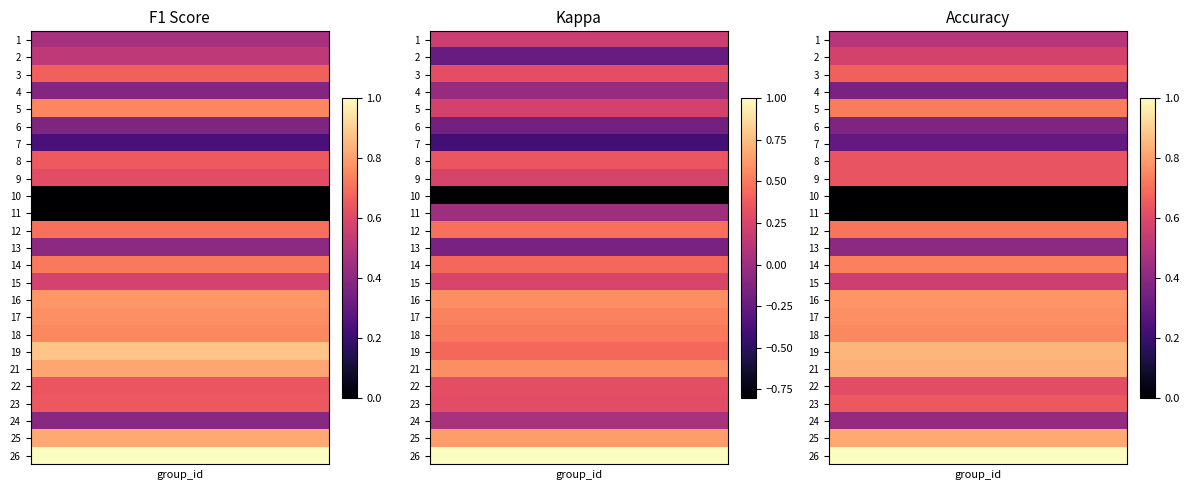

What is the difference between the highest and lowest values at 0?

1.0